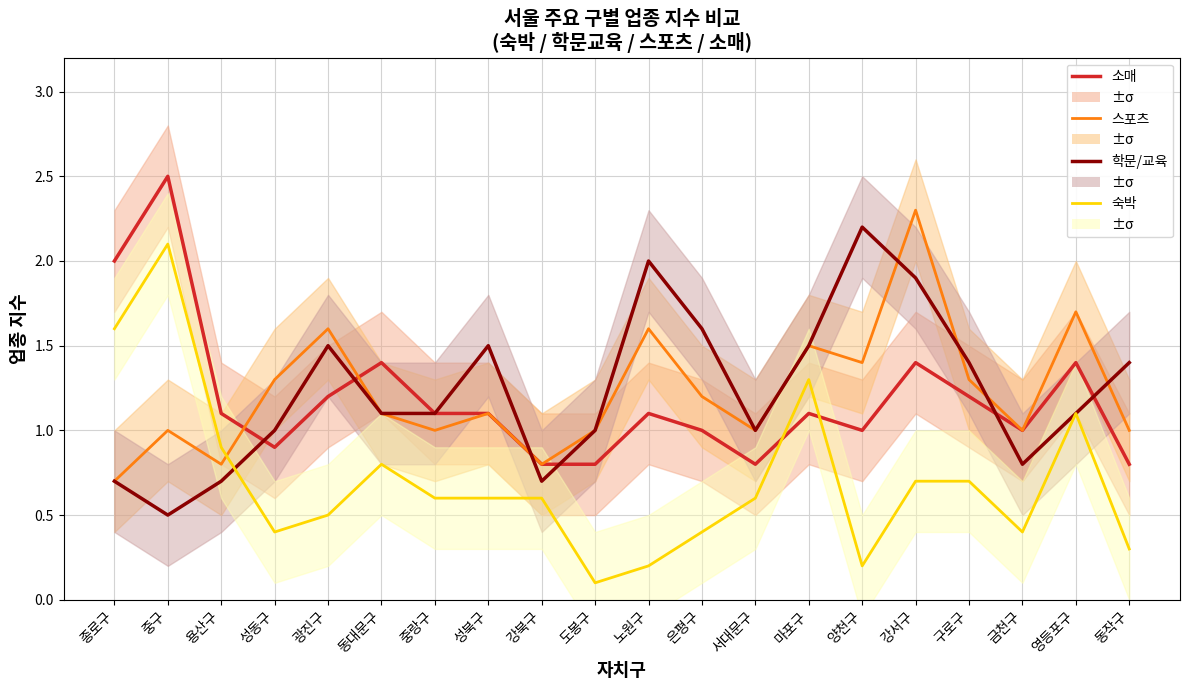

Is it true that 학문/교육 equals 0.7 at 종로구?

True